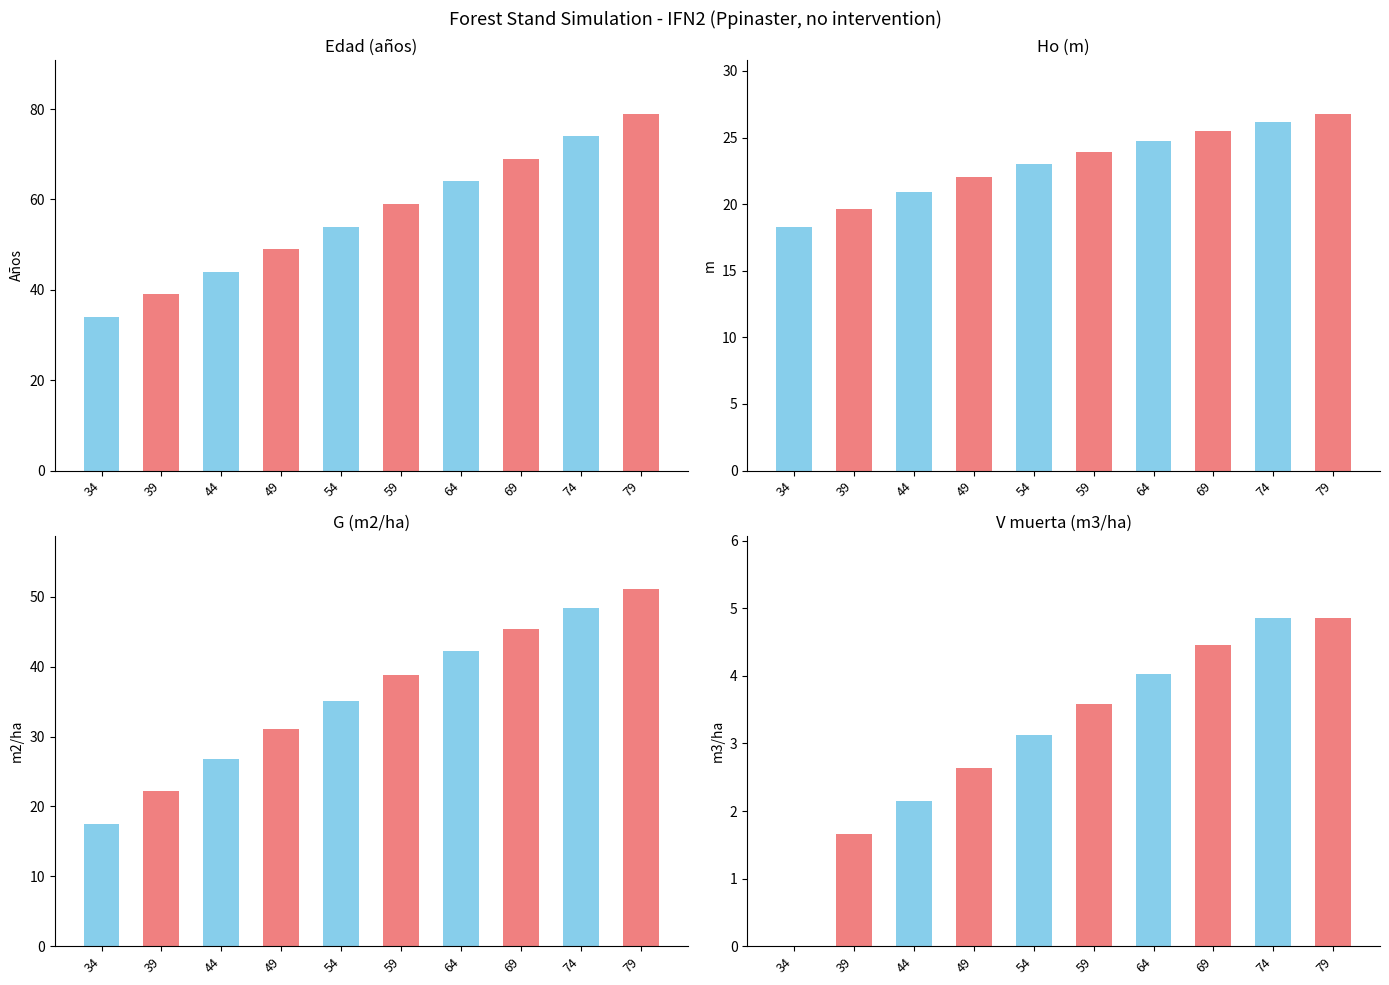

Count the number of categories in the chart.

10